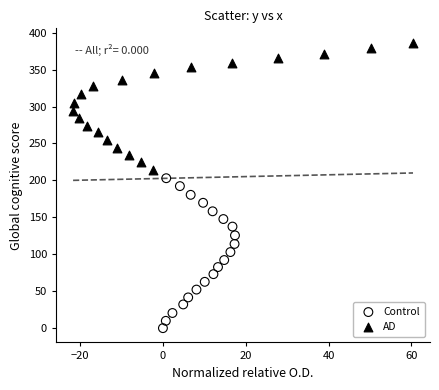

Which series has the widest spread of Y values?

Control